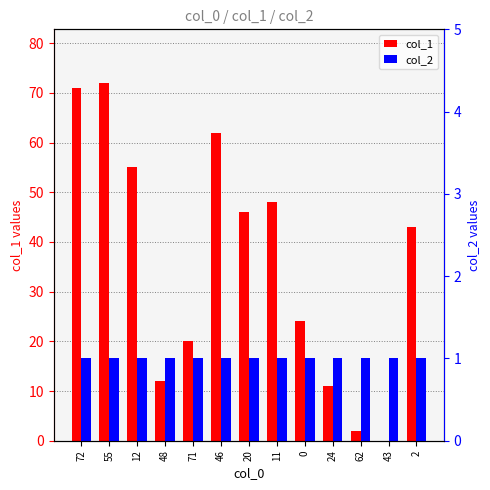

What is the total value across all series at 24?

12